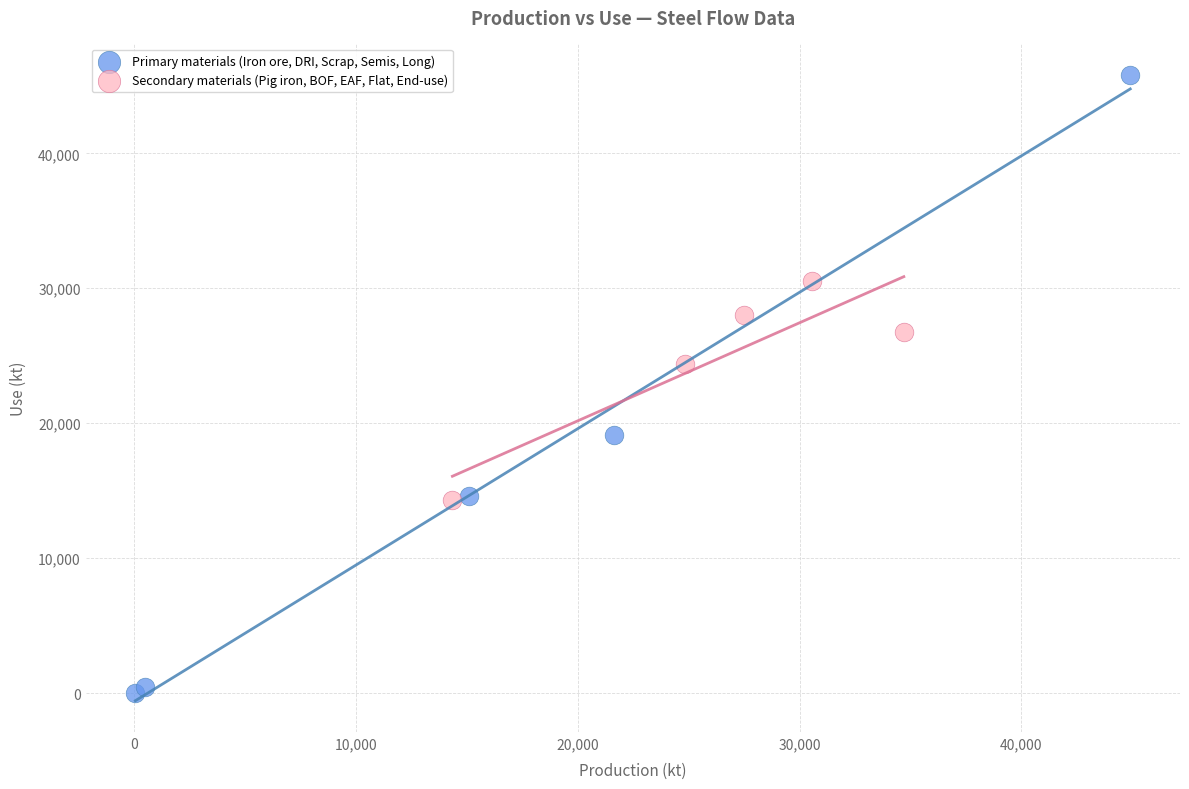

Which series has the widest spread of Y values?

Primary materials (Iron ore, DRI, Scrap, Semis, Long)